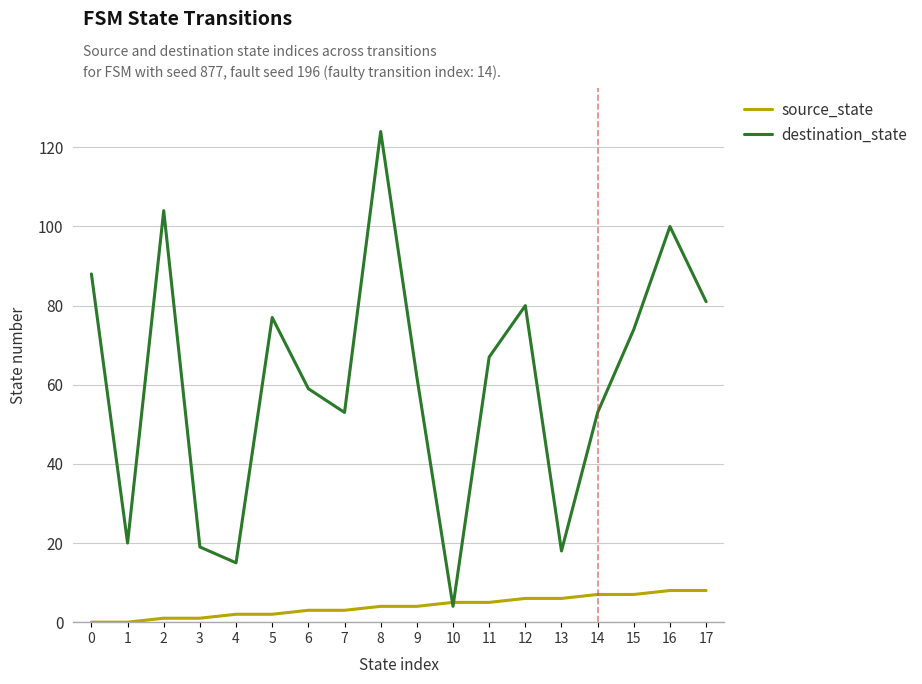

Is it true that destination_state equals 17 at 11?

False